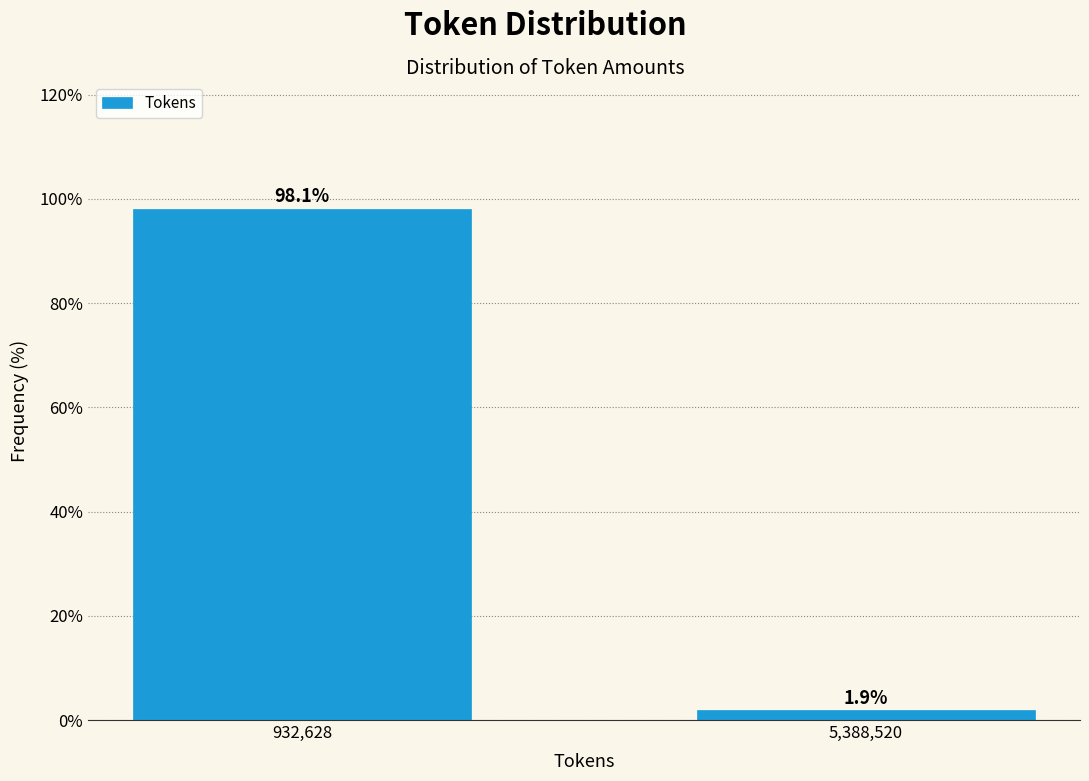

Reading left to right, list all the values displayed in this chart.

98.1	1.9